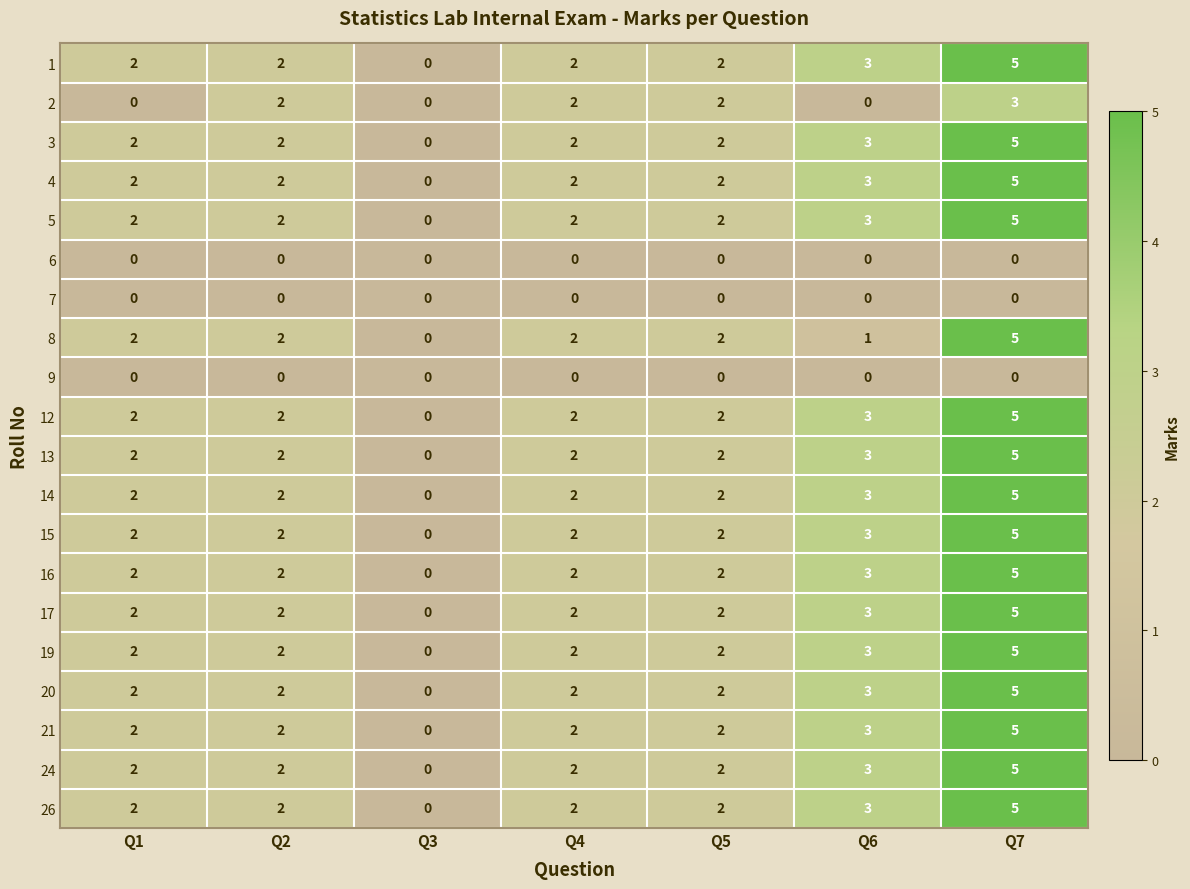

What value does the 24 series have at Q6?

3